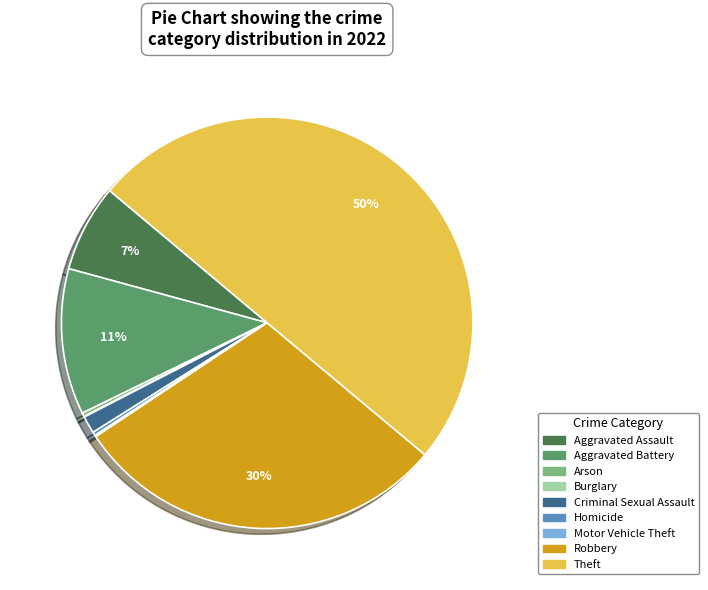

What is the ratio of the value at Theft to the value at Arson?

176.0